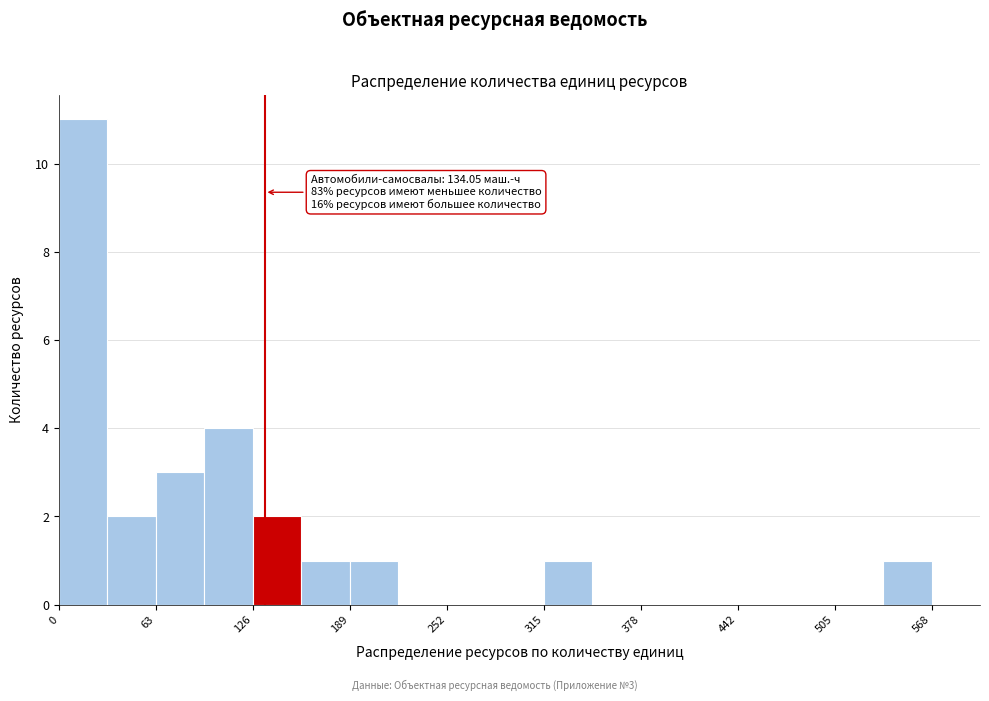

Around what value on the x-axis is the tallest bar? Give the approximate position of its centre, as read against the axis.

20